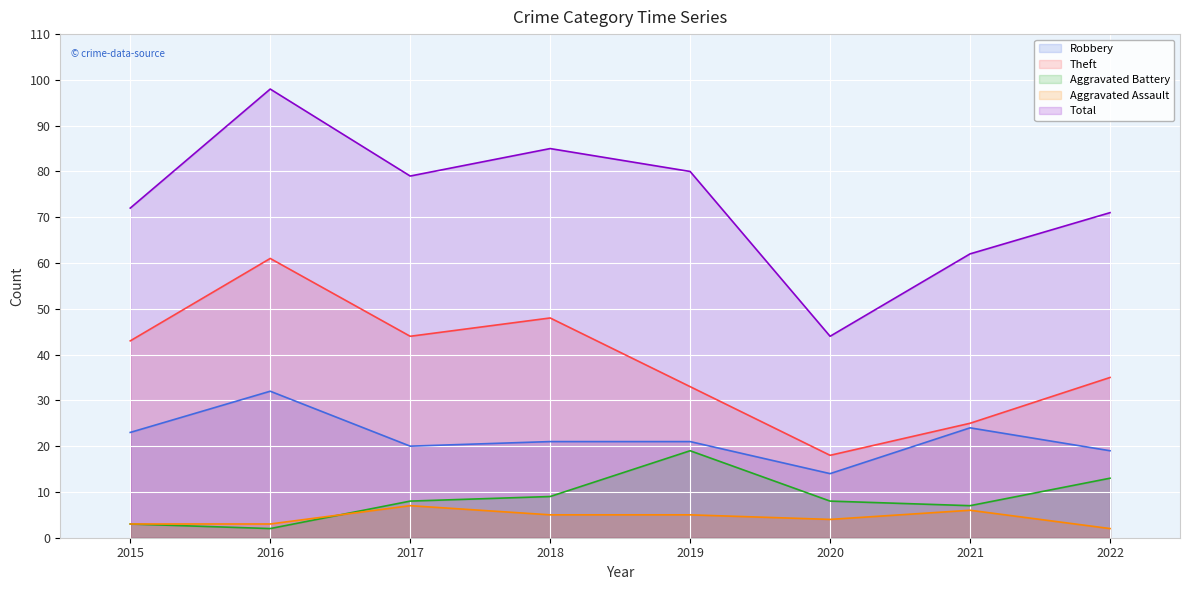

At which label is Robbery closest to 23?

2015